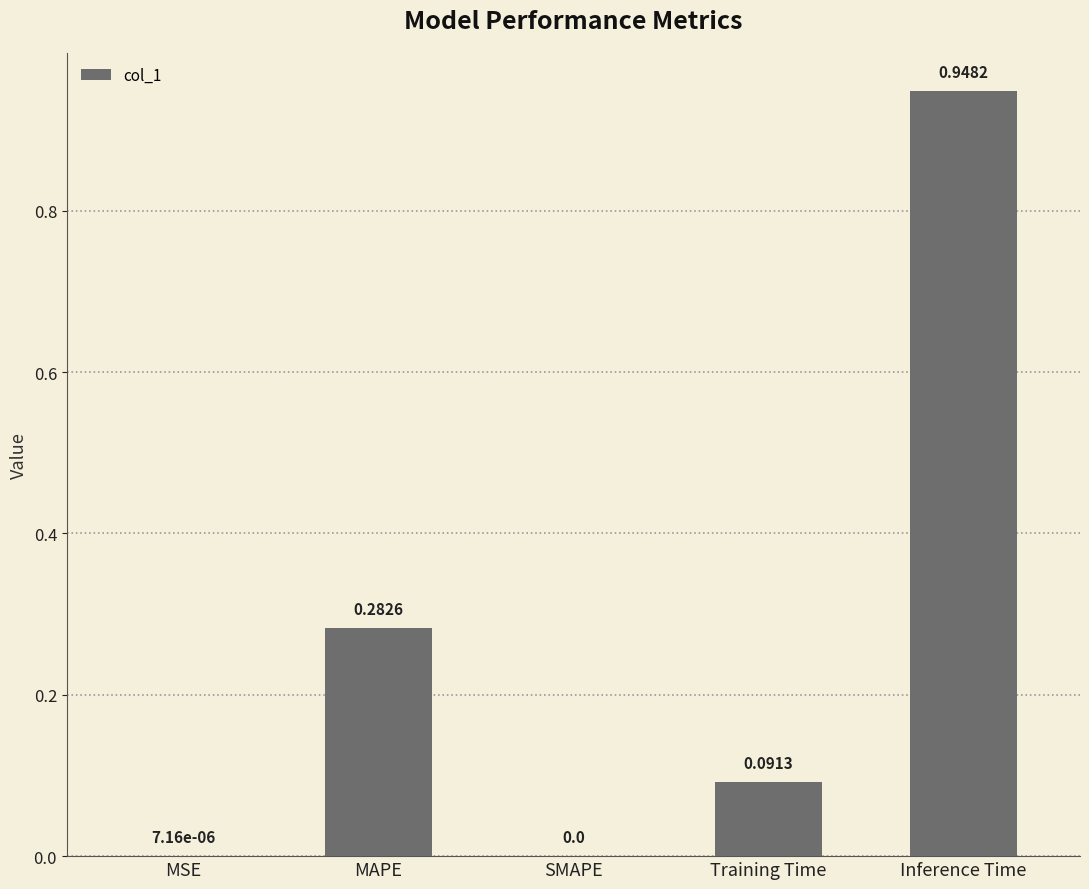

Is it true that the value at MSE is 0.0?

True